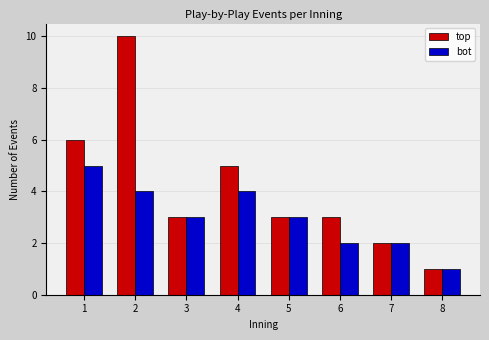

Reading right to left, what are all the values shown in this chart?

top: 8=1	7=2	6=3	5=3	4=5	3=3	2=10	1=6
bot: 8=1	7=2	6=2	5=3	4=4	3=3	2=4	1=5